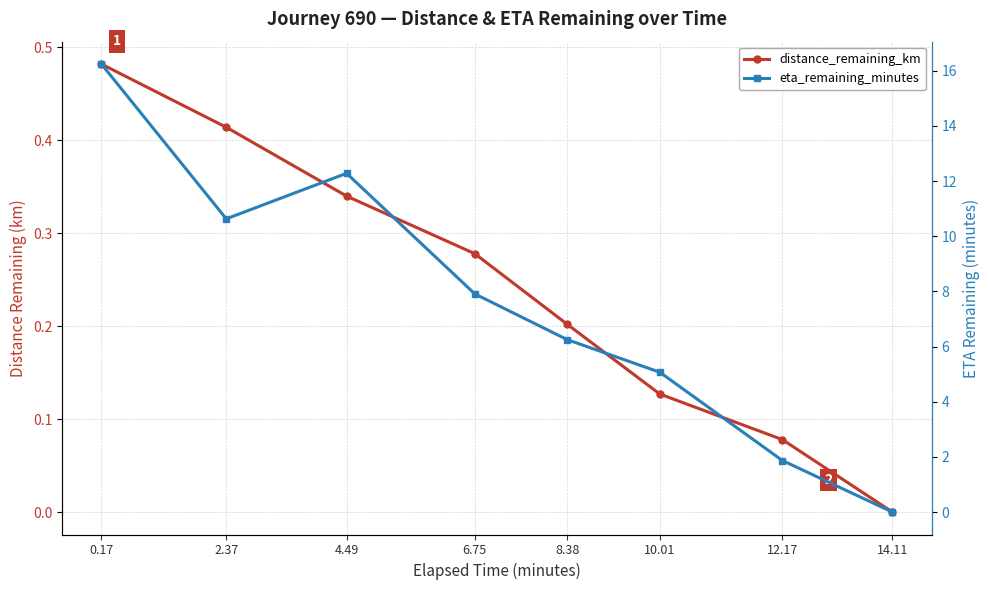

What is the total value across all series at 8.38?

6.5